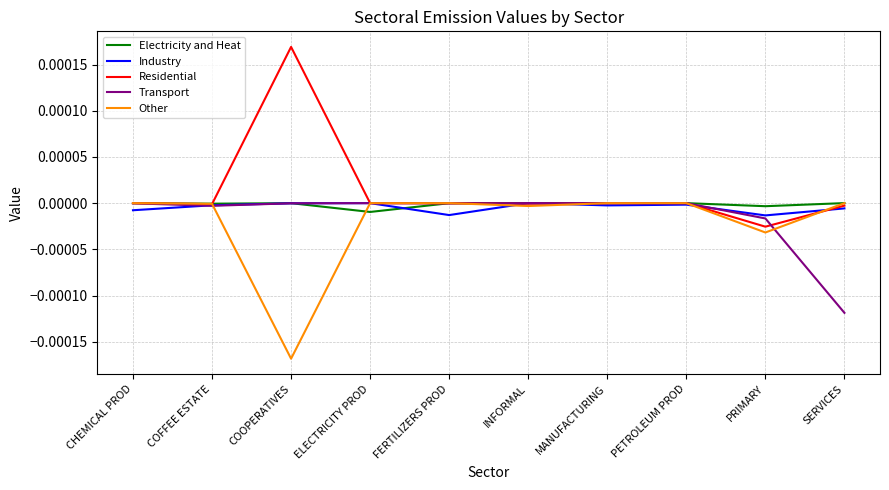

Does the chart have visible grid lines?

Yes